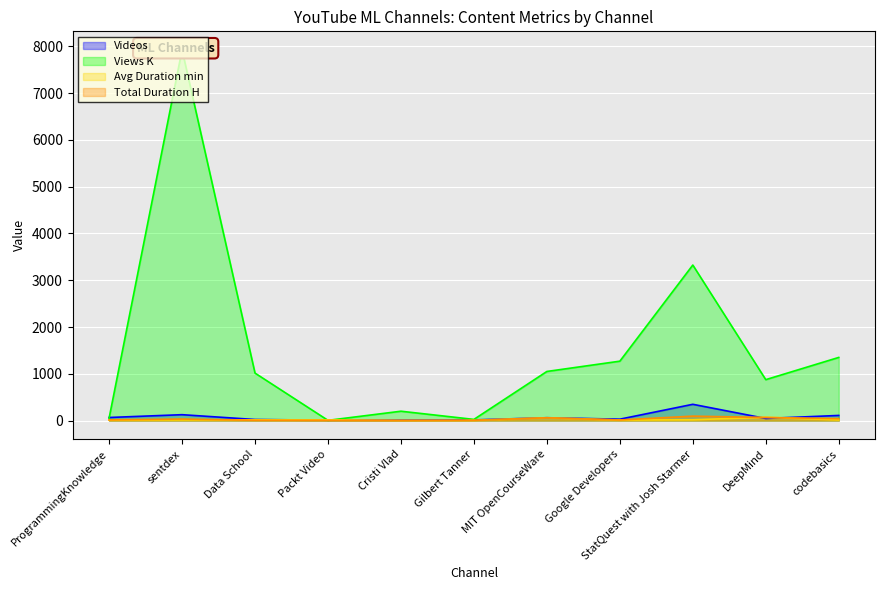

What is the label of the 1st point from the left?

ProgrammingKnowledge